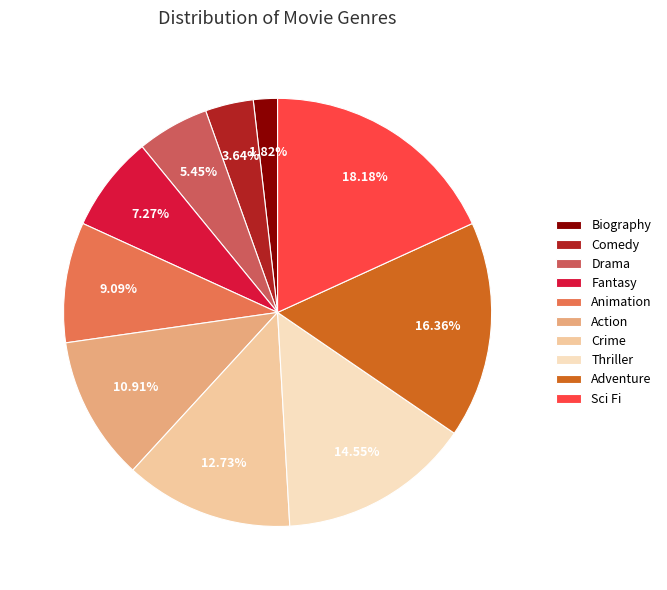

Rank the categories by value from lowest to highest.

Biography, Comedy, Drama, Fantasy, Animation, Action, Crime, Thriller, Adventure, Sci Fi